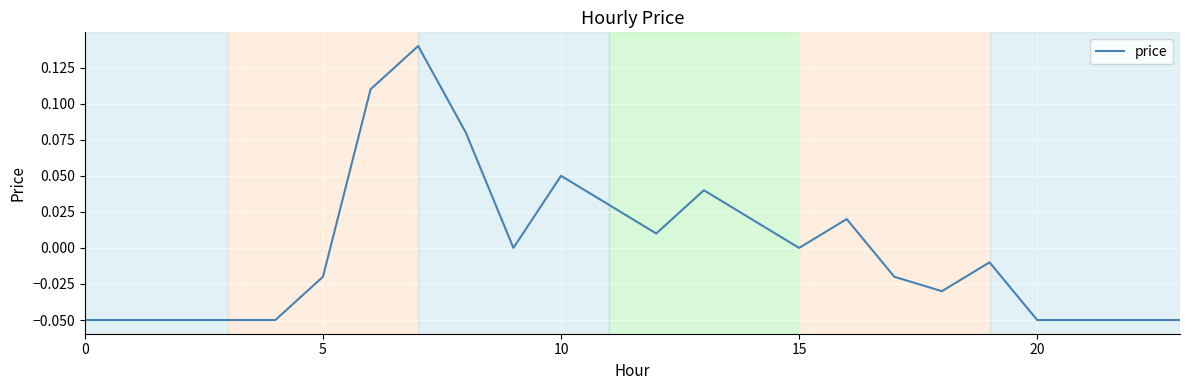

How many lines are shown in the chart?

1